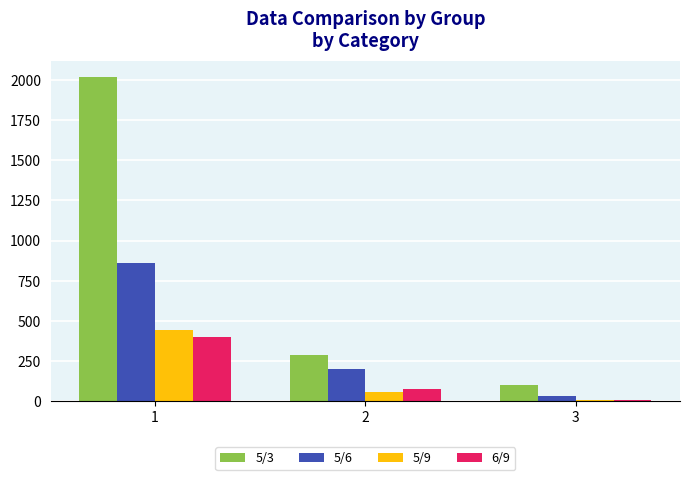

At which category is the sum across all series the highest?

1